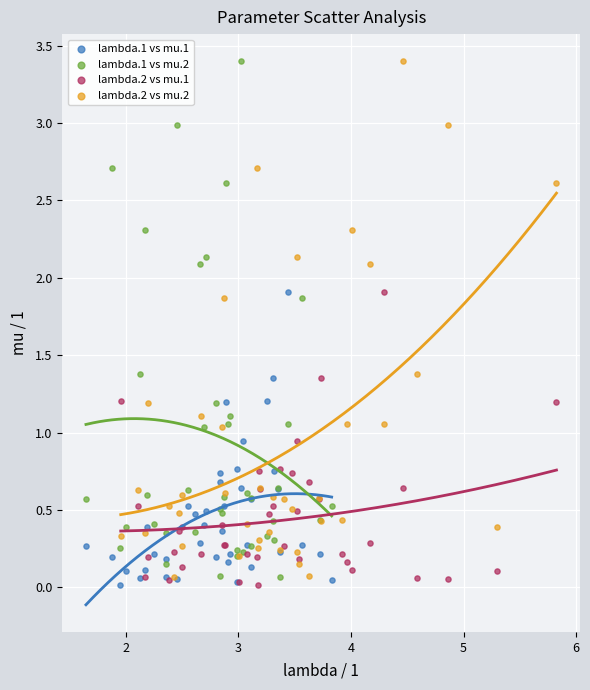

What are all the series names shown in the legend?

lambda.1 vs mu.1, lambda.1 vs mu.2, lambda.2 vs mu.1, lambda.2 vs mu.2